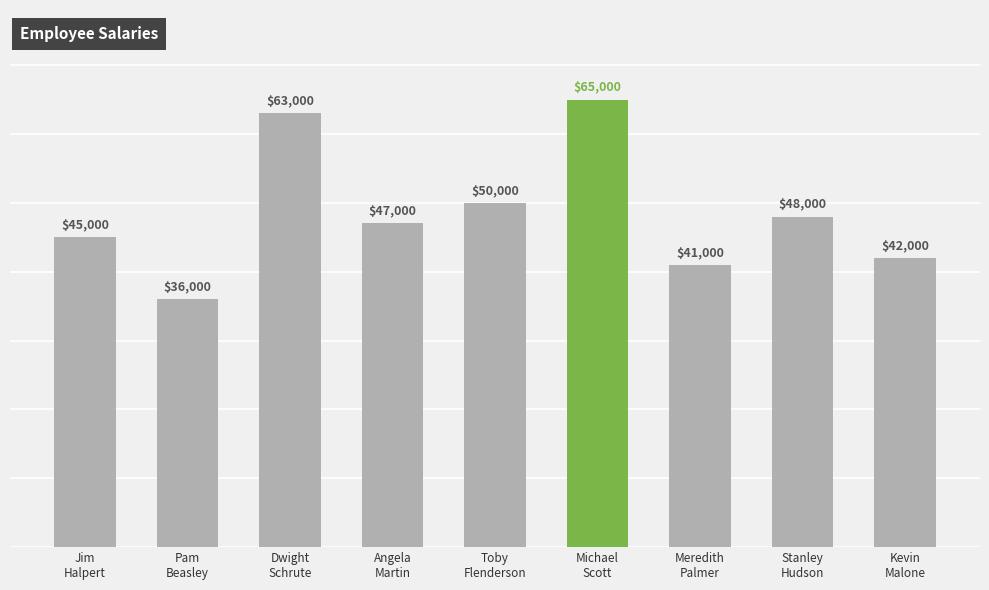

What is the average value?

48556